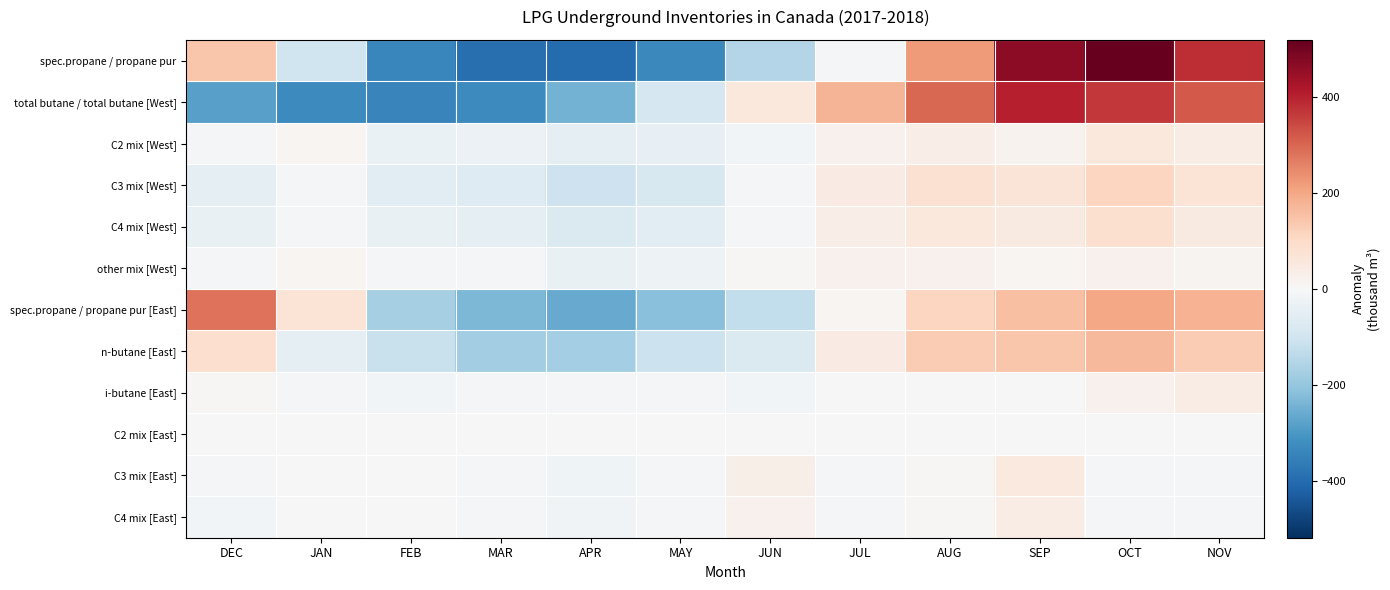

Reading left to right, extract all data points from this chart.

spec.propane / propane pur: DEC=144.2	JAN=-104.4	FEB=-339.2	MAR=-393.4	APR=-400.5	MAY=-333.6	JUN=-150.3	JUL=-11.8	AUG=221.8	SEP=463.4	OCT=519.1	NOV=384.7
total butane / total butane [West]: DEC=-281.9	JAN=-329.7	FEB=-343.9	MAR=-329.7	APR=-245.7	MAY=-89.0	JUN=55.8	JUL=176.6	AUG=298.3	SEP=401.6	OCT=367.6	NOV=320.0
C2 mix [West]: DEC=-8.6	JAN=11.7	FEB=-33.3	MAR=-31.4	APR=-52.3	MAY=-41.7	JUN=-13.3	JUL=22.1	AUG=34.1	SEP=19.8	OCT=56.1	NOV=36.8
C3 mix [West]: DEC=-46.6	JAN=-9.7	FEB=-54.3	MAR=-68.3	APR=-106.8	MAY=-81.8	JUN=-5.8	JUL=43.5	AUG=78.8	SEP=66.5	OCT=112.3	NOV=72.2
C4 mix [West]: DEC=-37.1	JAN=-11.3	FEB=-36.7	MAR=-45.5	APR=-73.9	MAY=-55.2	JUN=-5.6	JUL=33.4	AUG=56.4	SEP=47.1	OCT=81.2	NOV=47.1
other mix [West]: DEC=-9.5	JAN=8.8	FEB=-9.4	MAR=-12.0	APR=-40.1	MAY=-27.6	JUN=4.2	JUL=21.3	AUG=20.6	SEP=8.2	OCT=21.1	NOV=14.5
spec.propane / propane pur [East]: DEC=282.0	JAN=72.0	FEB=-171.4	MAR=-233.6	APR=-260.4	MAY=-217.3	JUN=-127.4	JUL=8.7	AUG=110.7	SEP=155.5	OCT=201.0	NOV=180.3
n-butane [East]: DEC=88.7	JAN=-48.6	FEB=-116.9	MAR=-178.8	APR=-177.5	MAY=-110.4	JUN=-74.2	JUL=41.9	AUG=133.1	SEP=143.6	OCT=169.2	NOV=129.8
i-butane [East]: DEC=7.2	JAN=-4.9	FEB=-14.4	MAR=-11.7	APR=-10.6	MAY=-6.8	JUN=-14.2	JUL=-3.5	AUG=-0.9	SEP=-1.9	OCT=21.8	NOV=39.7
C2 mix [East]: DEC=-0.6	JAN=-0.1	FEB=-0.1	MAR=-0.3	APR=-0.9	MAY=-0.4	JUN=1.2	JUL=-0.3	AUG=0.3	SEP=2.0	OCT=-0.3	NOV=-0.3
C3 mix [East]: DEC=-10.9	JAN=-0.6	FEB=-0.5	MAR=-8.4	APR=-22.8	MAY=-10.0	JUN=29.9	JUL=-9.8	AUG=5.1	SEP=49.6	OCT=-10.3	NOV=-11.4
C4 mix [East]: DEC=-12.9	JAN=-2.8	FEB=-2.2	MAR=-6.5	APR=-17.3	MAY=-7.8	JUN=22.4	JUL=-4.9	AUG=5.6	SEP=37.4	OCT=-5.0	NOV=-5.9